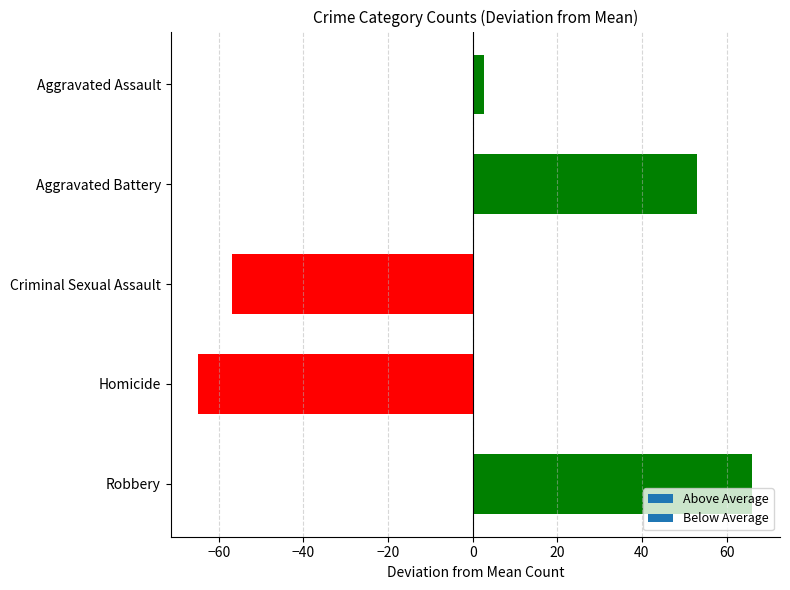

The value at Aggravated Battery is 80.1. True or false?

False